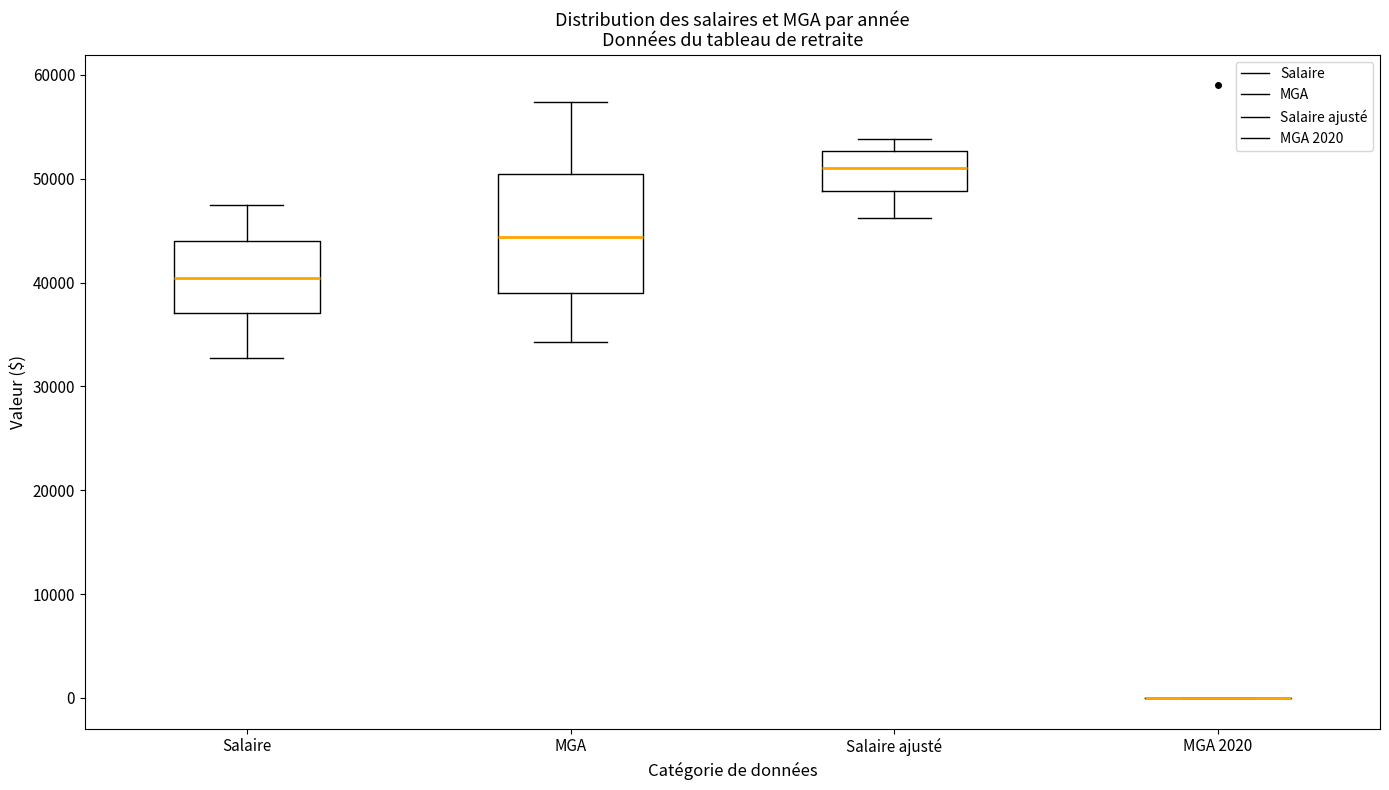

Reading left to right, read every box against the y-axis: the position of its median line, the range the box covers, and the ends of its whiskers. The values are not printed on the chart, so give them approximately, as read against the axis.

Salaire: median 40000, box 37000 to 44000, whiskers 33000 to 47000
MGA: median 44000, box 39000 to 50000, whiskers 34000 to 57000
Salaire ajusté: median 51000, box 49000 to 53000, whiskers 46000 to 54000
MGA 2020: box collapsed to a line at 0, whiskers 0 to 0